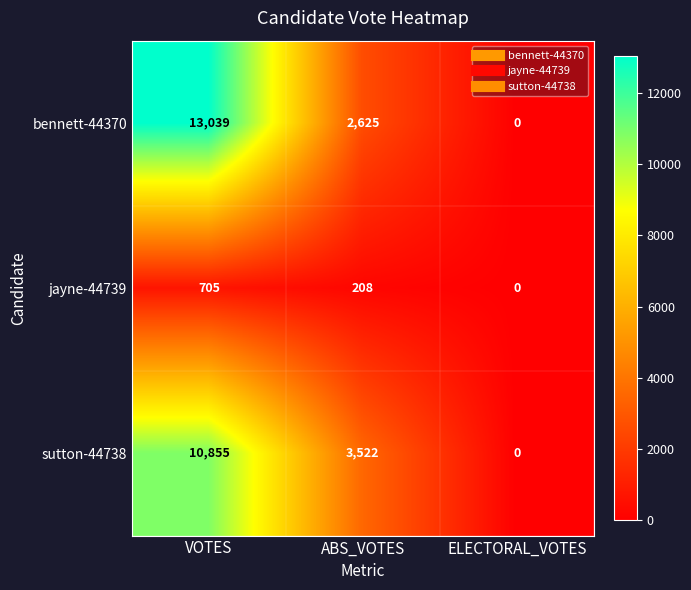

At ABS_VOTES, list the series in order from largest to smallest.

sutton-44738, bennett-44370, jayne-44739